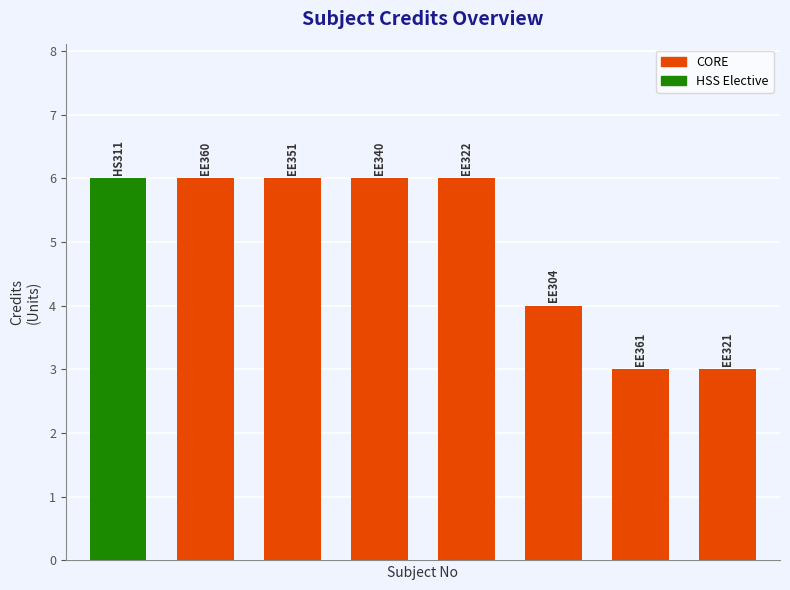

Reading left to right, transcribe all the data shown in this chart.

6	6	6	6	6	4	3	3